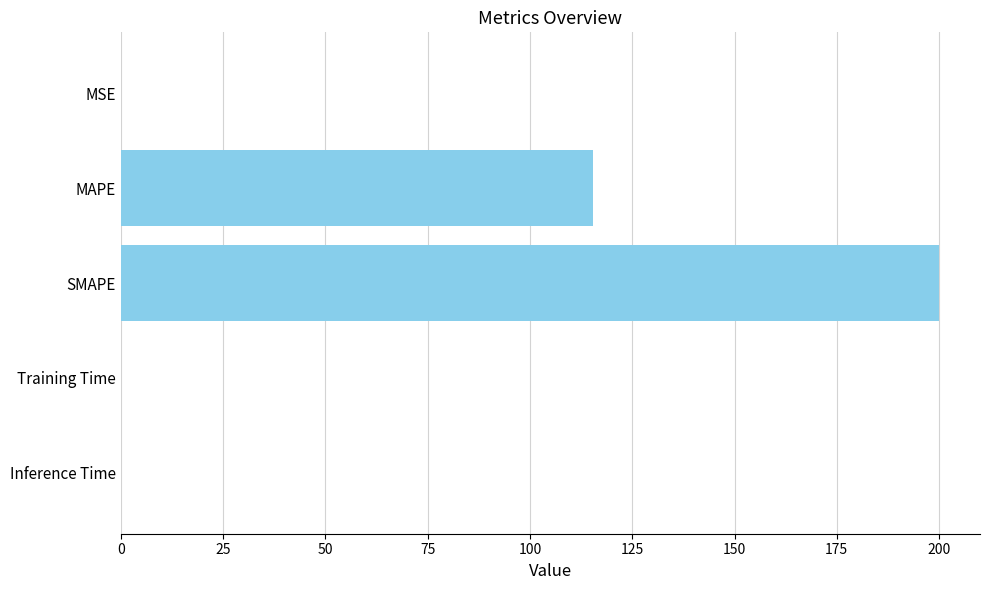

What is the greatest value displayed?

200.0